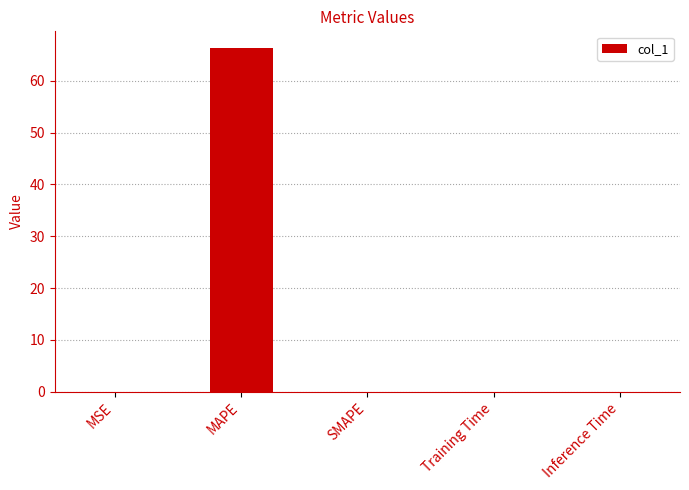

What is the greatest value displayed?

66.2